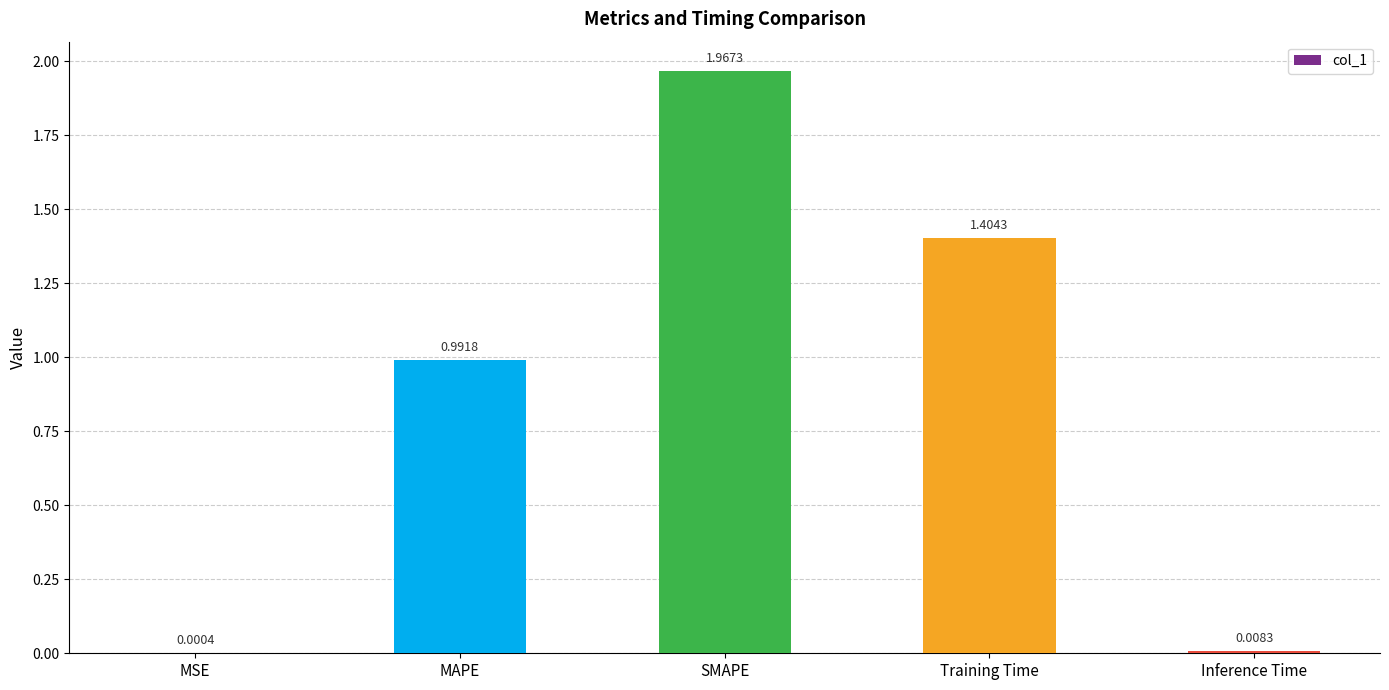

Does the chart contain stacked bars?

No